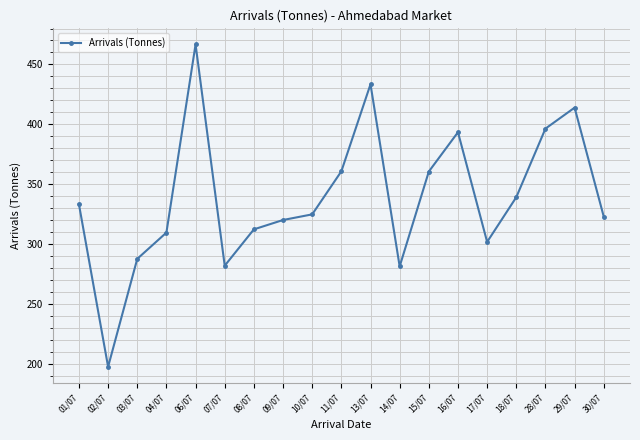

At which category does the data reach its first local valley?

02/07